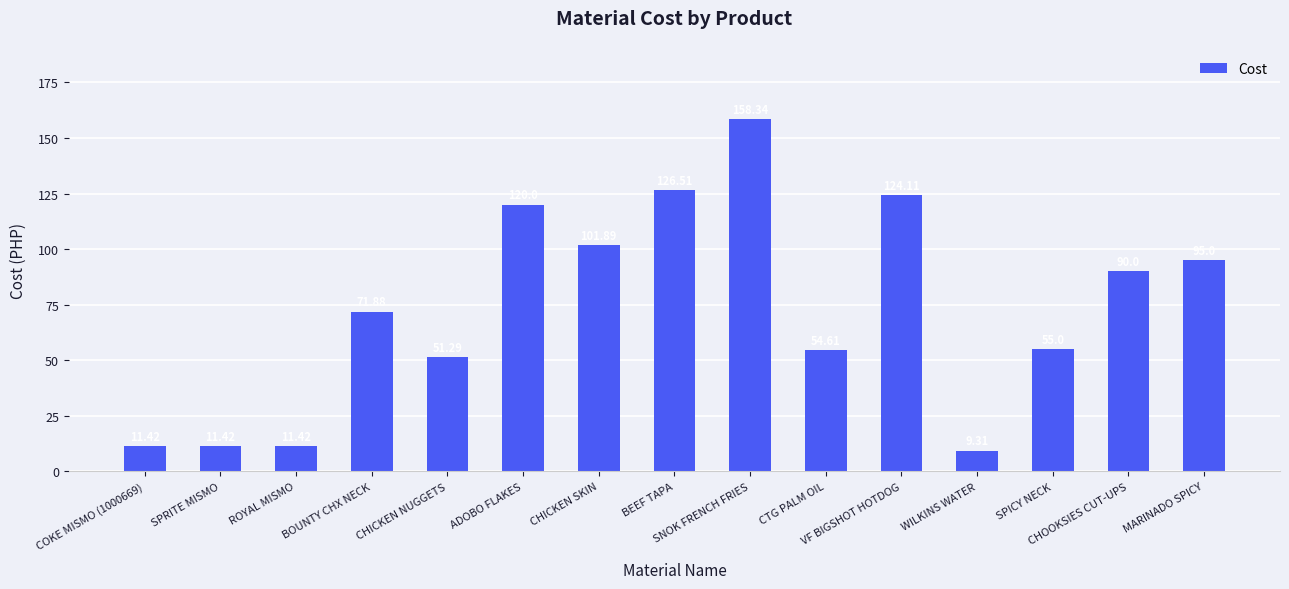

The value at SNOK FRENCH FRIES is 158.3. True or false?

True